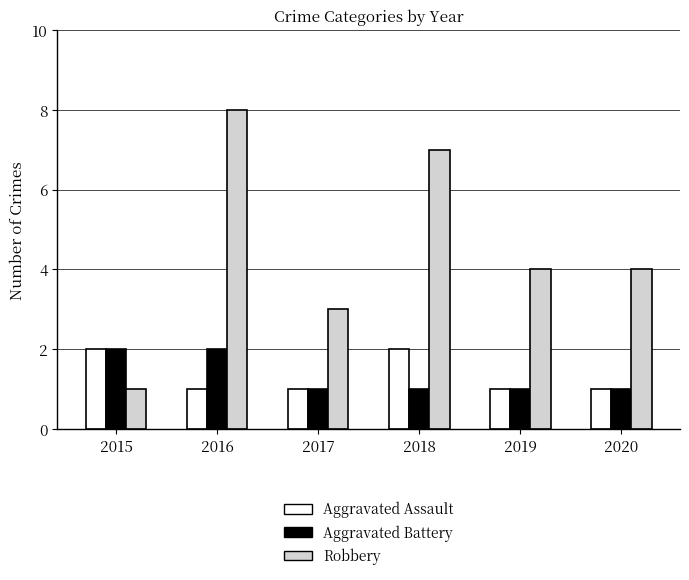

Which series has the largest range (max minus min)?

Robbery